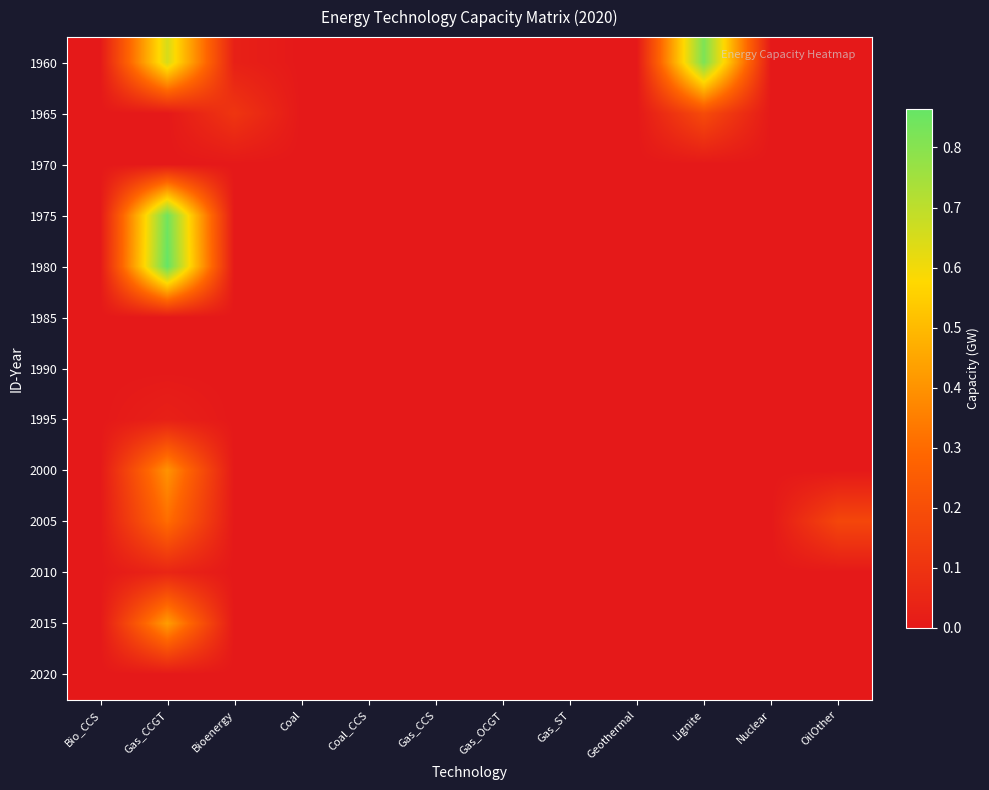

Between Bioenergy and Coal_CCS, which series saw the biggest shift?

1965